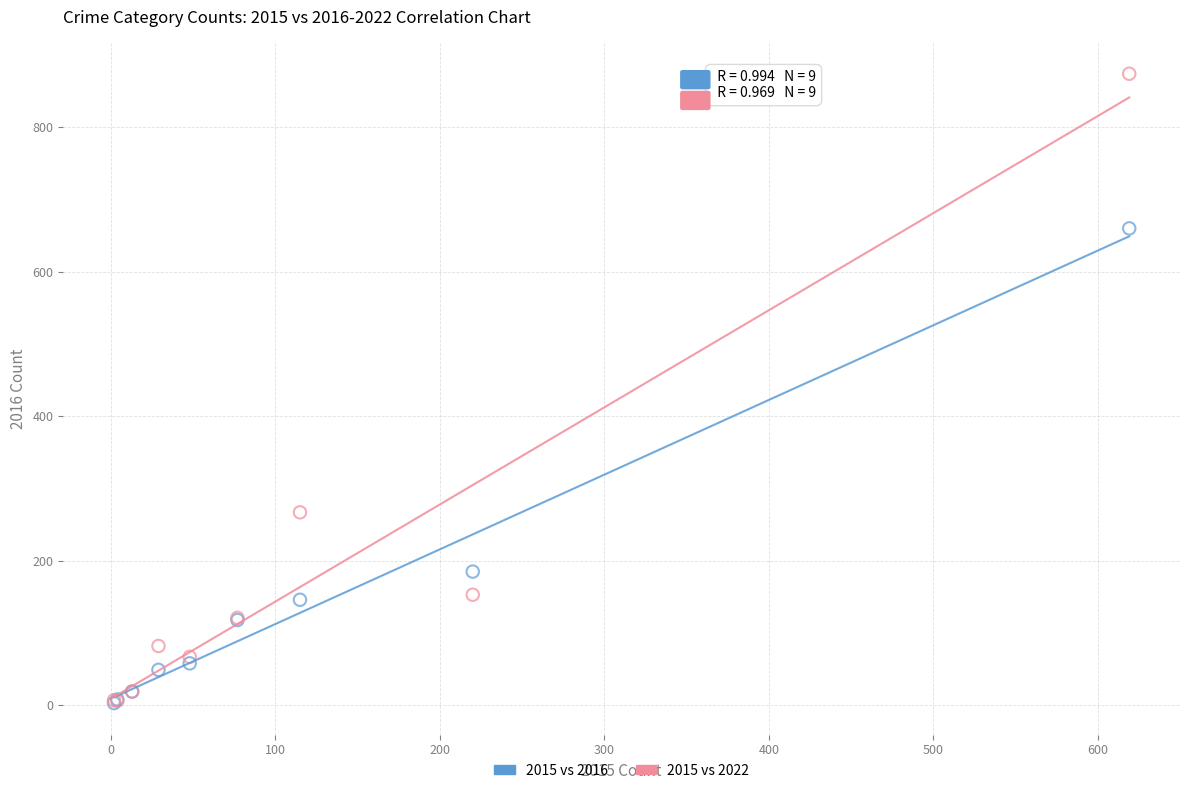

In the 2015 vs 2016 series, what Y value is closest to 331?

185